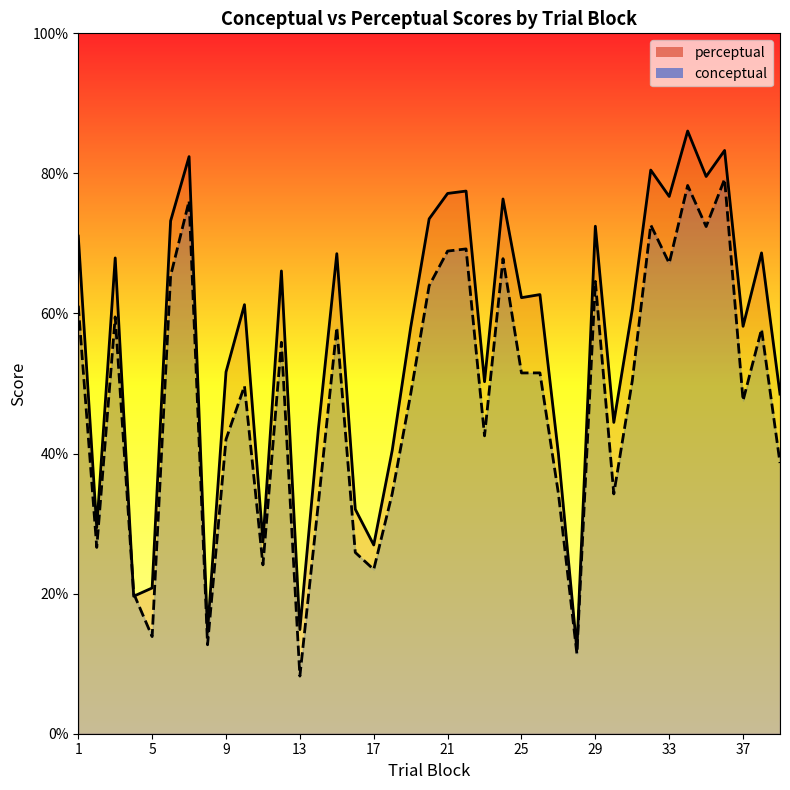

At which category does the chart reach its minimum across all series?

13